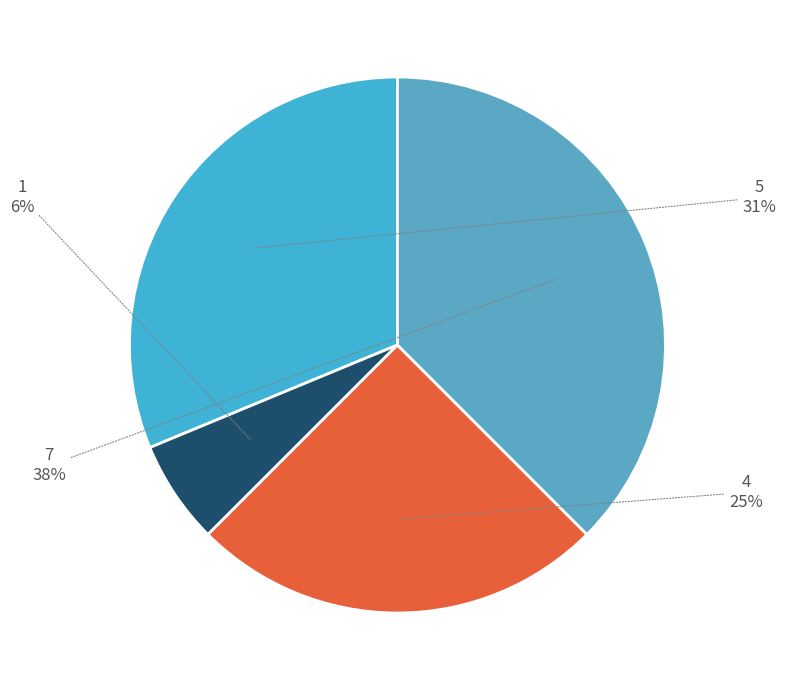

How many segments does this pie chart have?

4